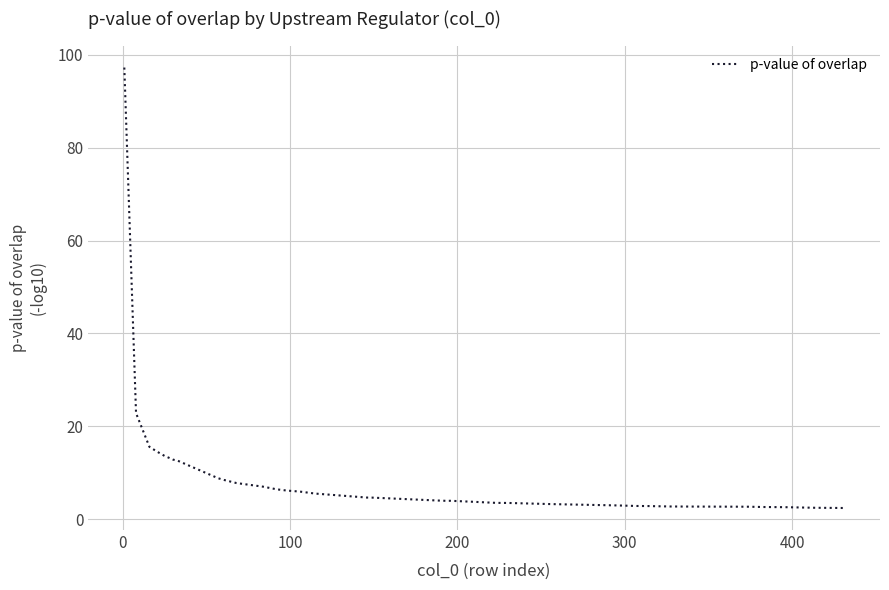

What is the greatest value displayed?

97.2